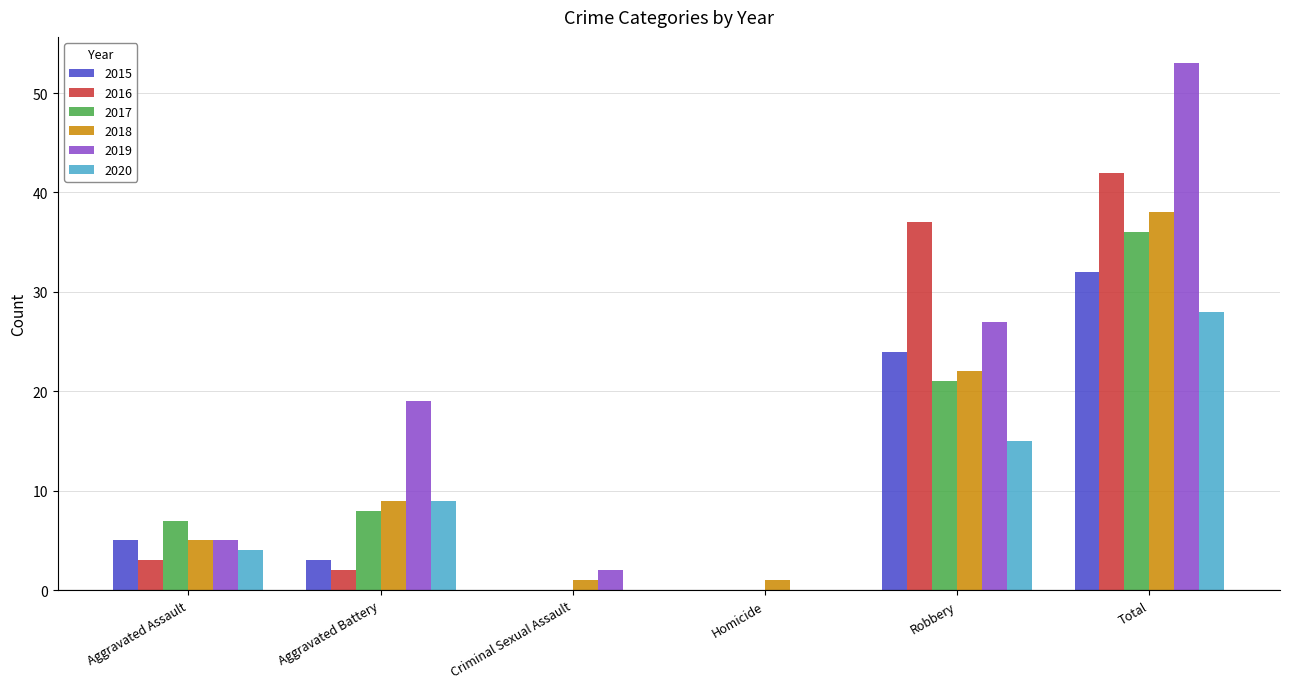

Which series has the largest total across all categories?

2019